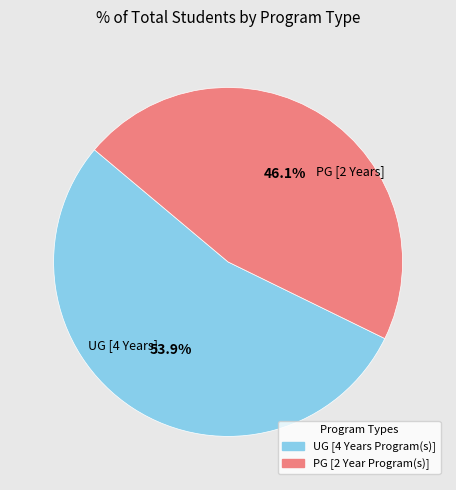

Rank the categories by value from lowest to highest.

PG [2 Year Program(s)], UG [4 Years Program(s)]